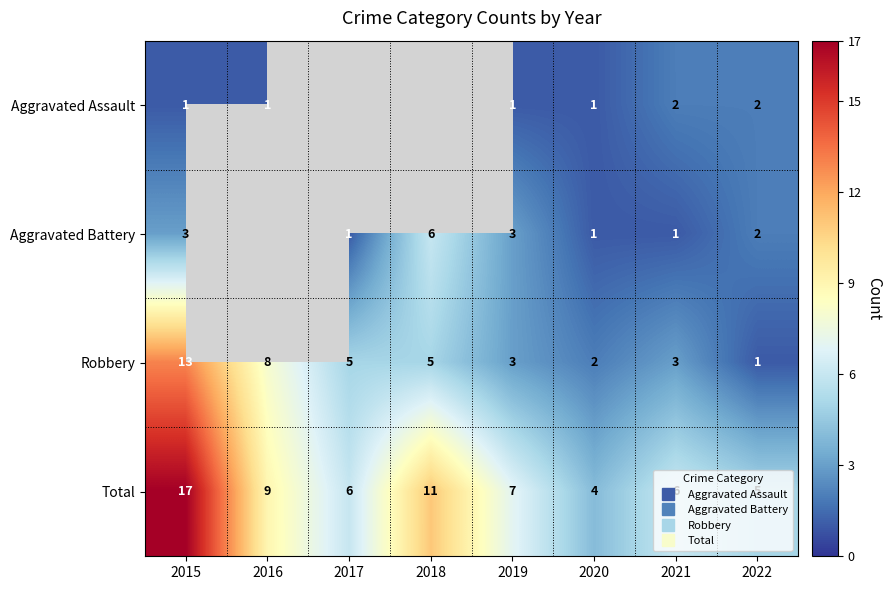

The value of Total at 2019 is 7.0. True or false?

True